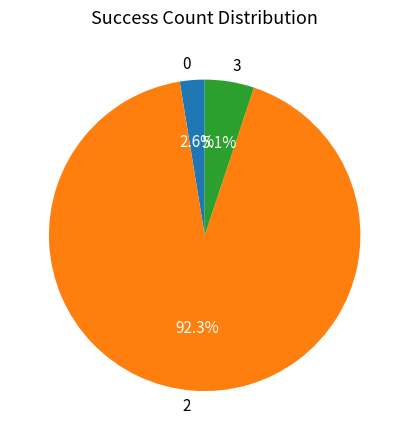

What is the ratio of the value at 3 to the value at 0?

2.0